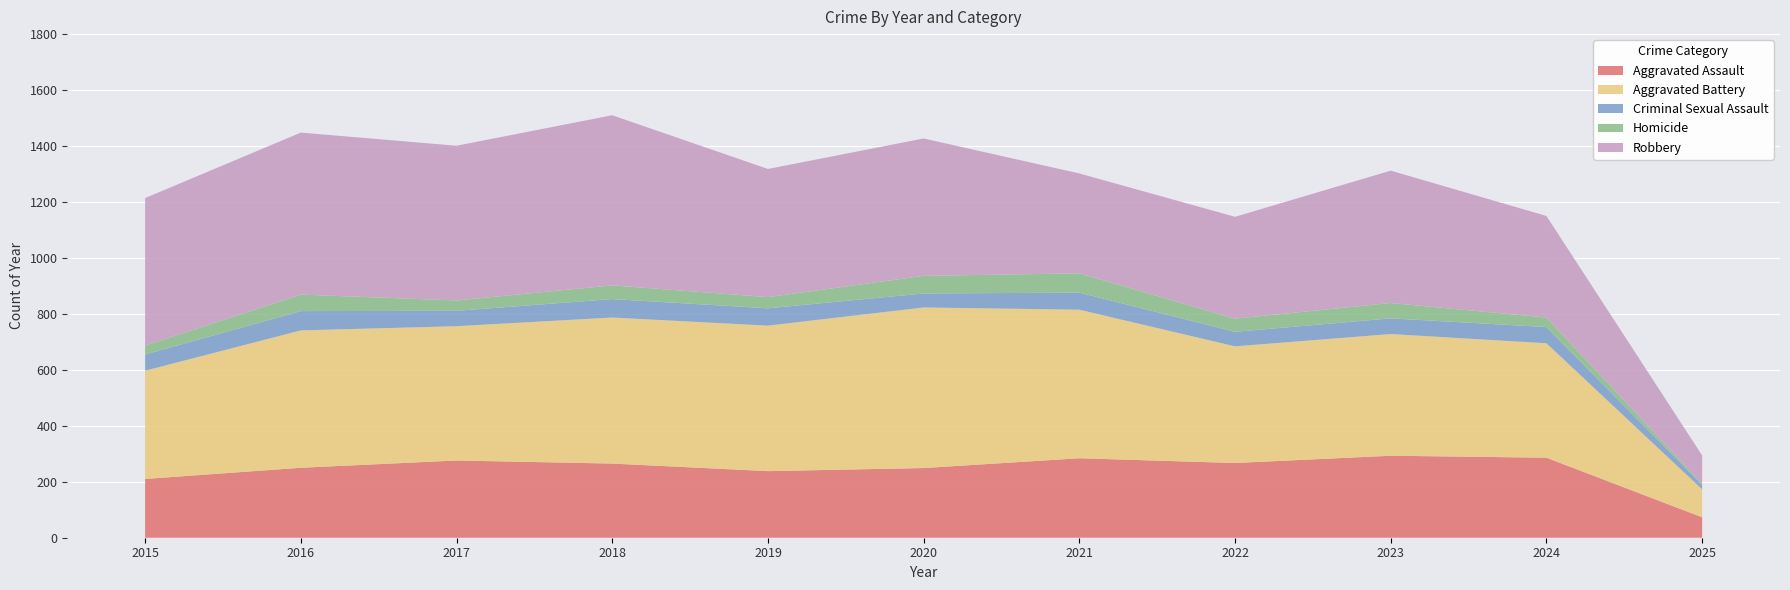

Reading left to right, extract all data points from this chart.

Aggravated Assault: 2015=210	2016=250	2017=276	2018=265	2019=238	2020=249	2021=284	2022=267	2023=293	2024=286	2025=73
Aggravated Battery: 2015=387	2016=491	2017=480	2018=522	2019=520	2020=574	2021=531	2022=417	2023=435	2024=409	2025=100
Criminal Sexual Assault: 2015=58	2016=69	2017=55	2018=66	2019=62	2020=50	2021=61	2022=52	2023=56	2024=58	2025=16
Homicide: 2015=32	2016=59	2017=37	2018=49	2019=40	2020=63	2021=69	2022=47	2023=55	2024=34	2025=4
Robbery: 2015=527	2016=579	2017=553	2018=608	2019=458	2020=491	2021=357	2022=364	2023=473	2024=363	2025=101